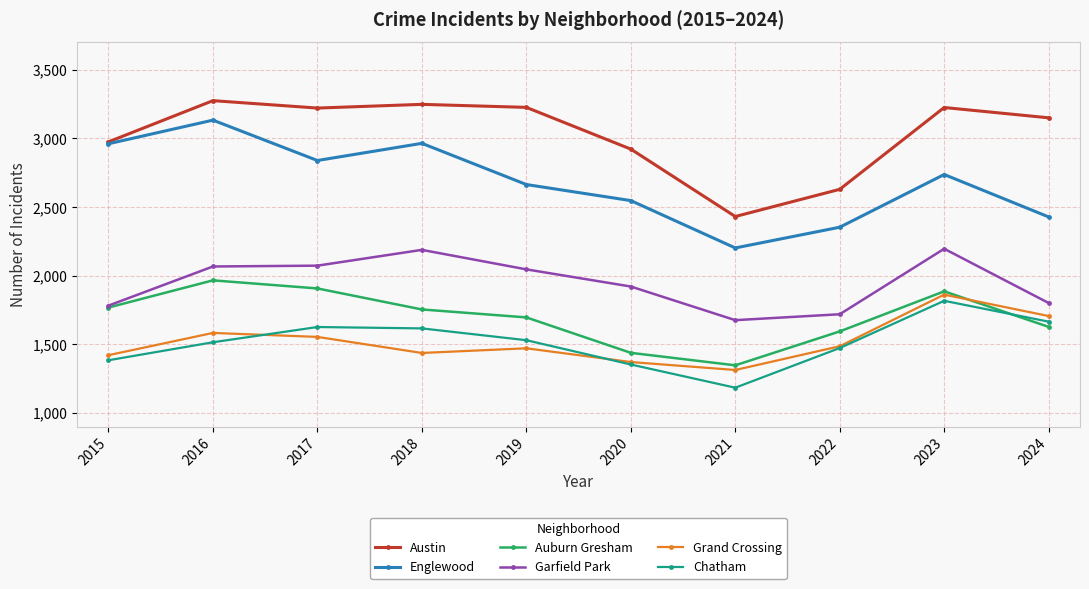

What are all the series names shown in the legend?

Austin, Englewood, Auburn Gresham, Garfield Park, Grand Crossing, Chatham